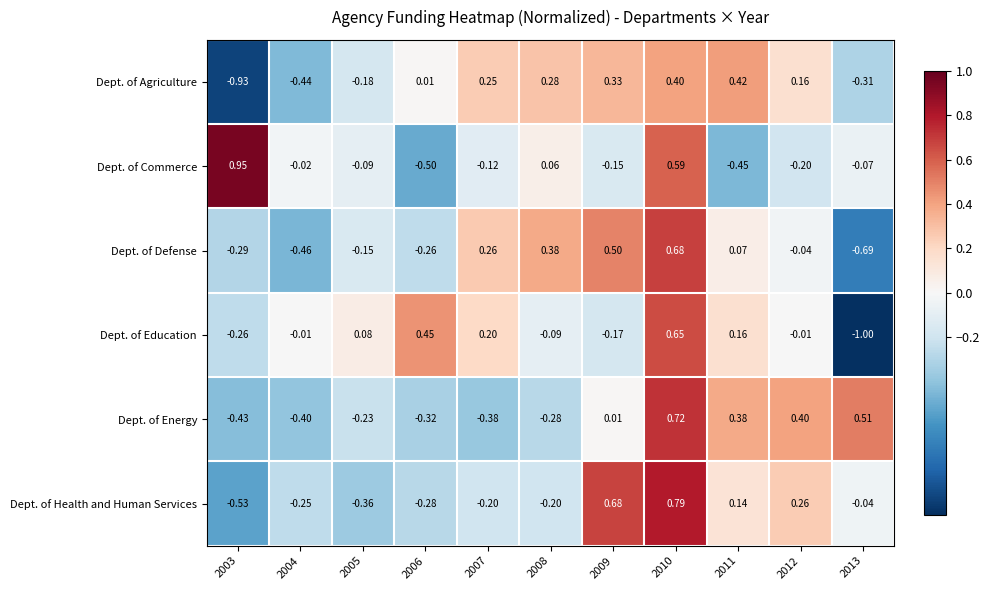

At 2004, list the series in order from largest to smallest.

Dept. of Education, Dept. of Commerce, Dept. of Health and Human Services, Dept. of Energy, Dept. of Agriculture, Dept. of Defense